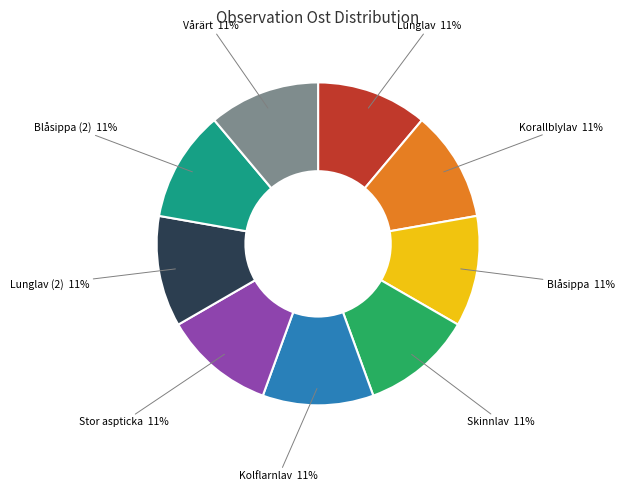

Combined, do Lunglav and Skinnlav account for over 50%?

No